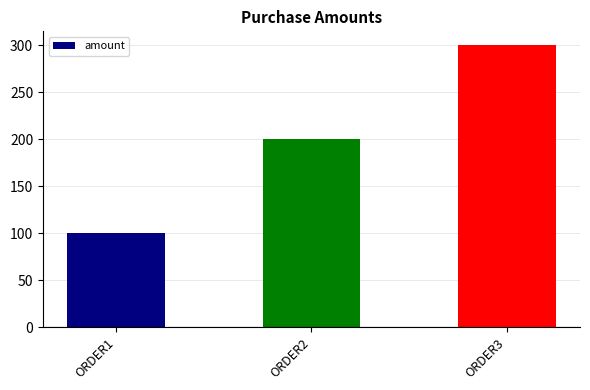

List the labels in order of value, smallest first.

ORDER1, ORDER2, ORDER3